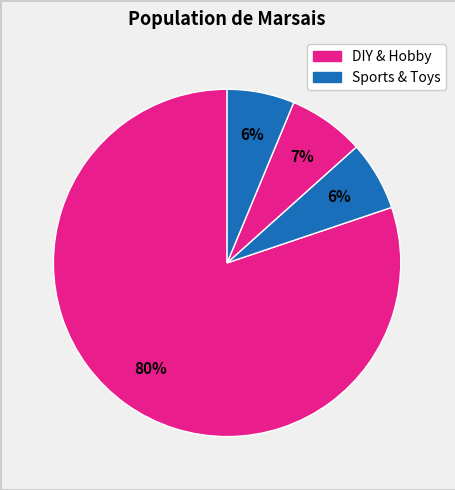

Count the number of slices in the pie.

4